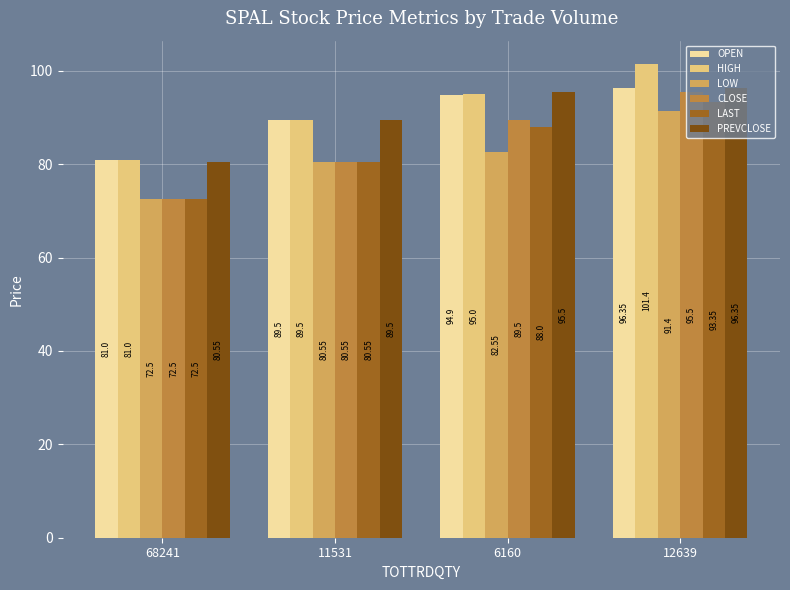

Which series changed the most between 68241 and 6160?

CLOSE